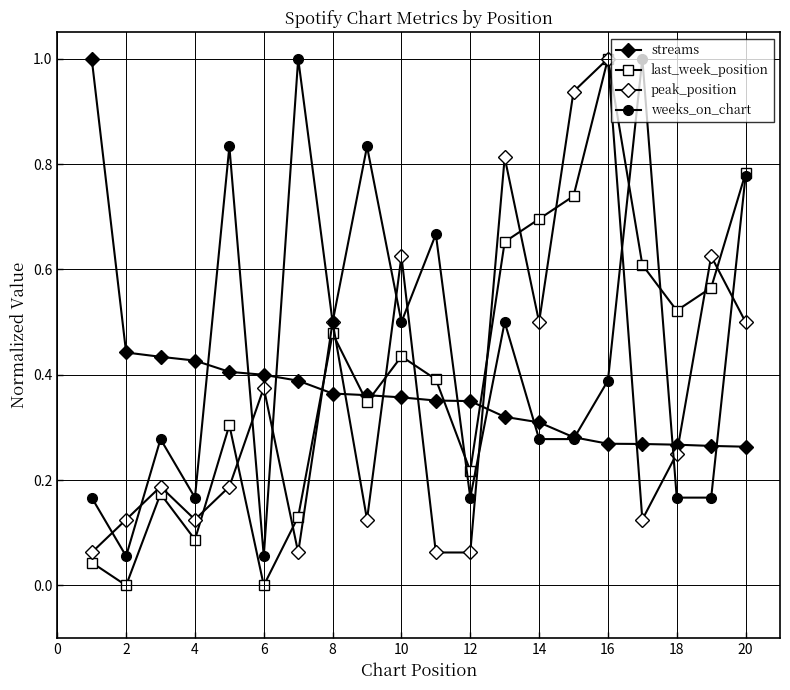

What is the sum of all streams values?

7.5